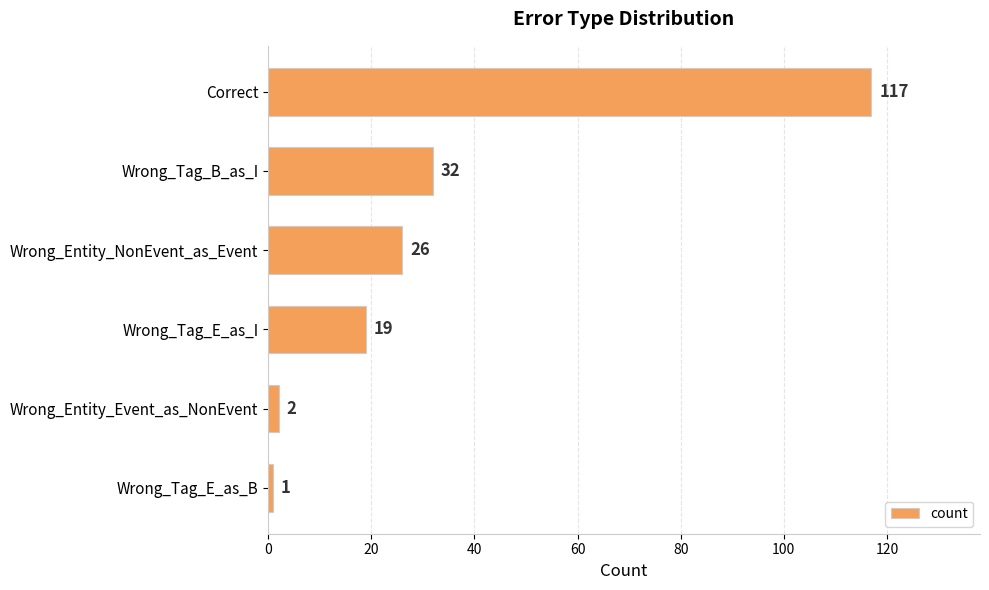

Does the chart contain stacked bars?

No